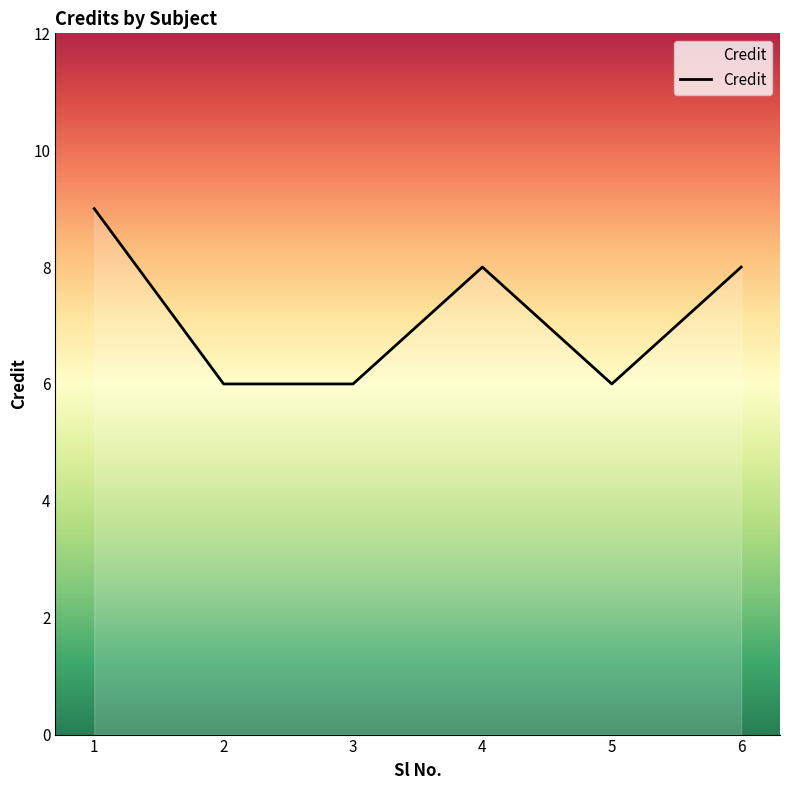

True or false: the data shows 13 at 4.

False